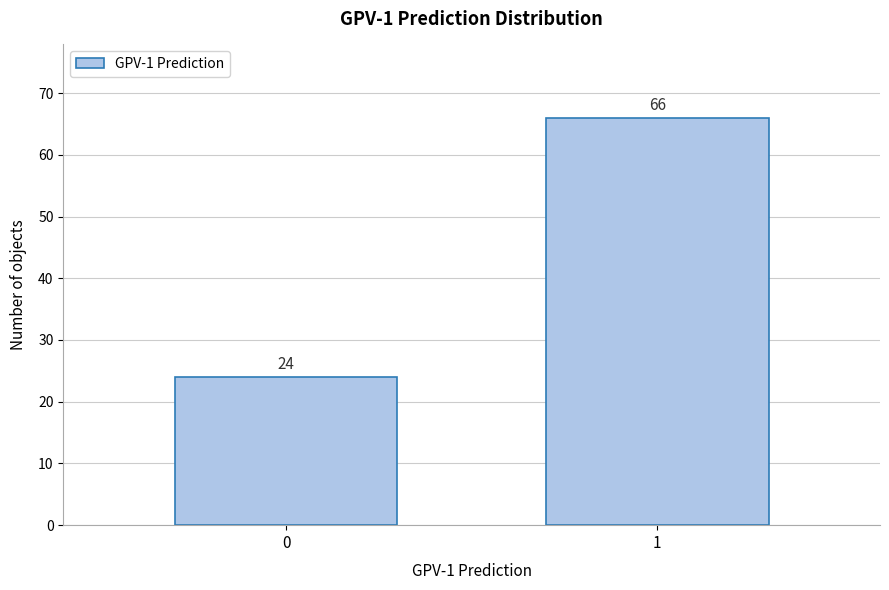

Reading left to right, extract all data points from this chart.

0=24	1=66